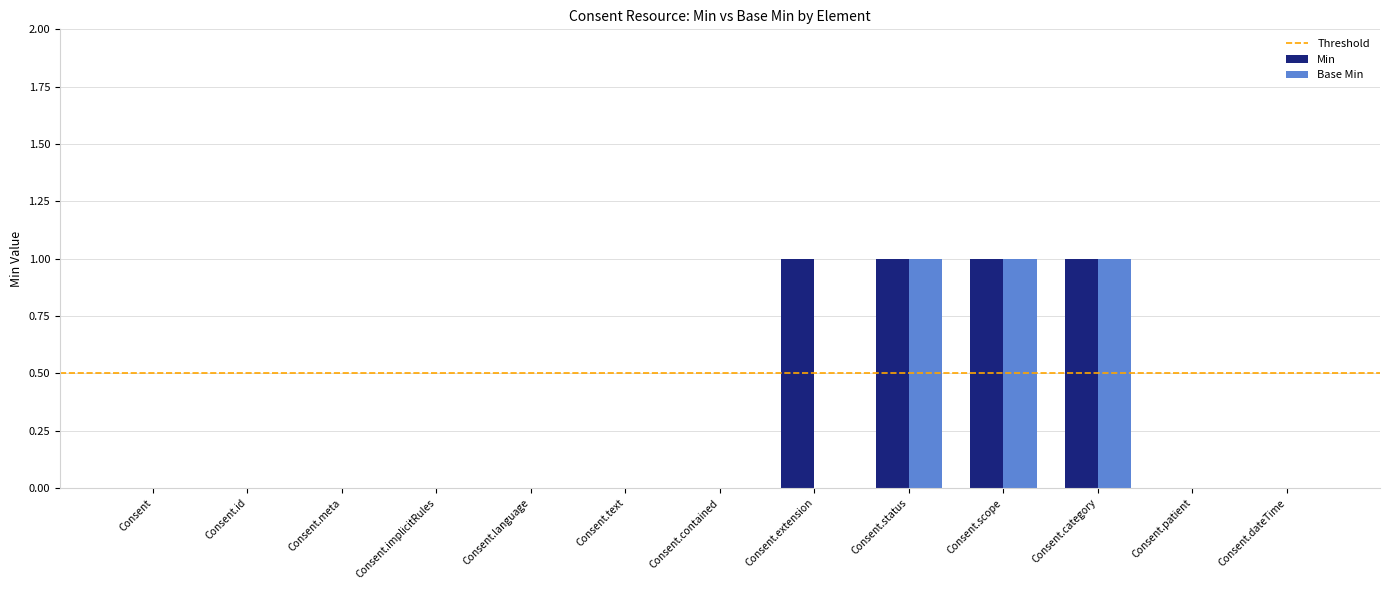

What is the sum of all Min values?

4